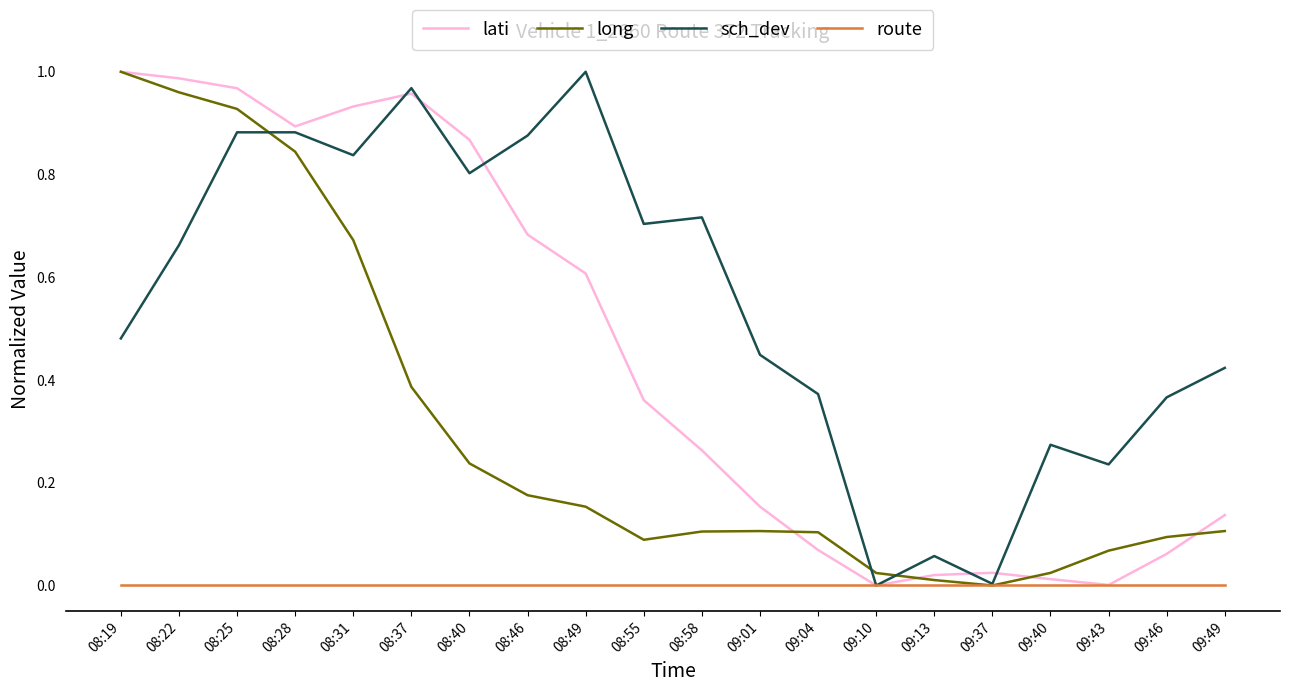

How many values in long are above zero?

19